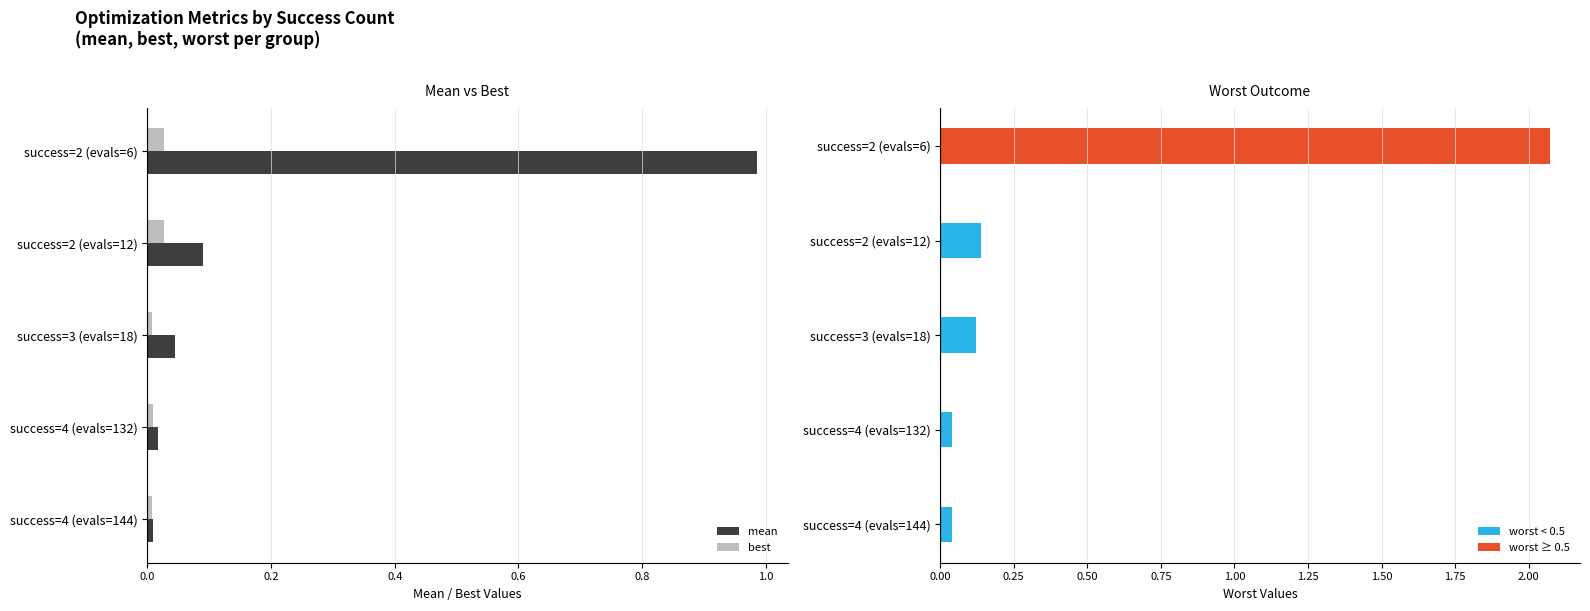

List the series in order of their overall mean, lowest first.

best, mean, worst